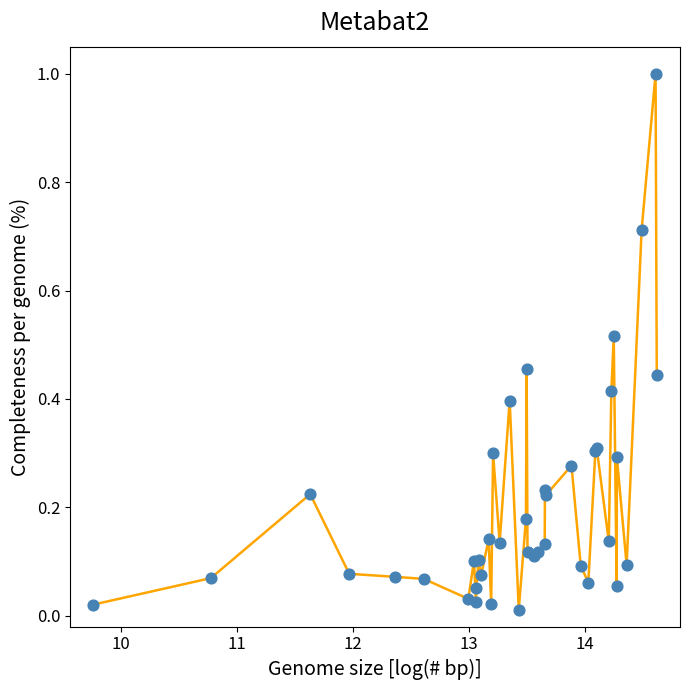

What is the greatest value displayed?

1.0